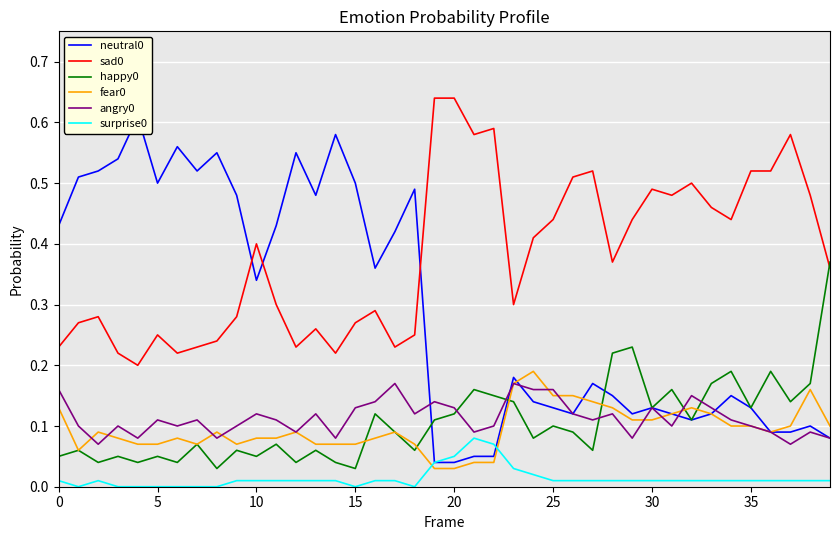

Between 32 and 35, which series saw the biggest shift?

angry0